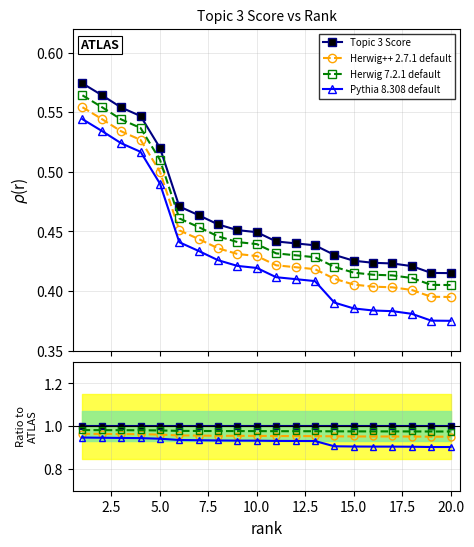

Between 2.5 and 5.0, which is larger?

2.5